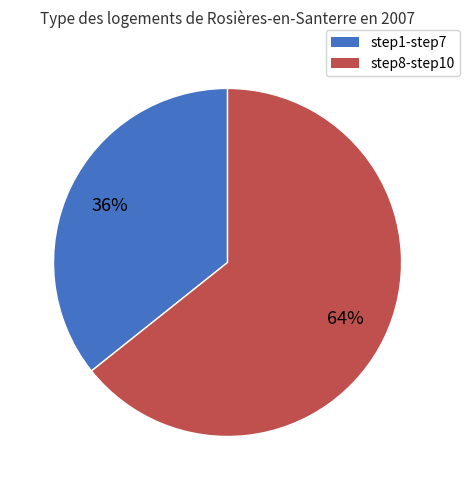

What is the ratio of the value at step8-step10 to the value at step1-step7?

1.8